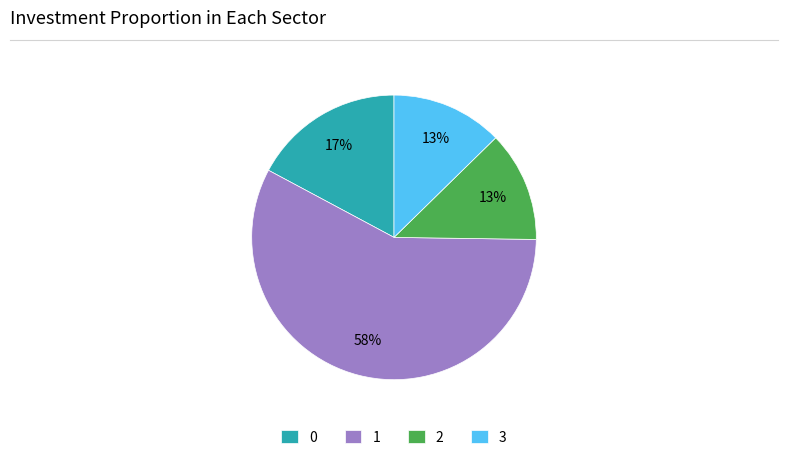

Which has a higher value, 2 or 1?

1